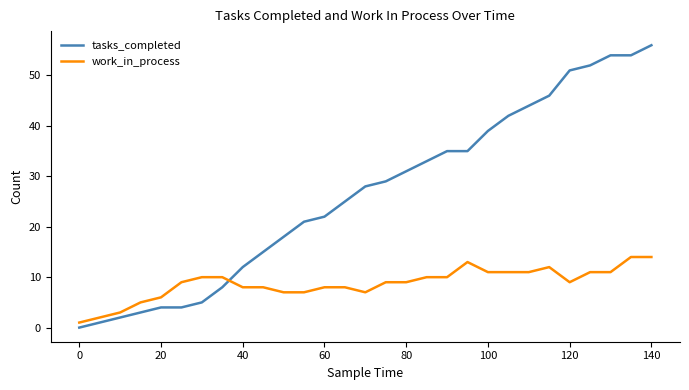

Which series has the largest range (max minus min)?

tasks_completed